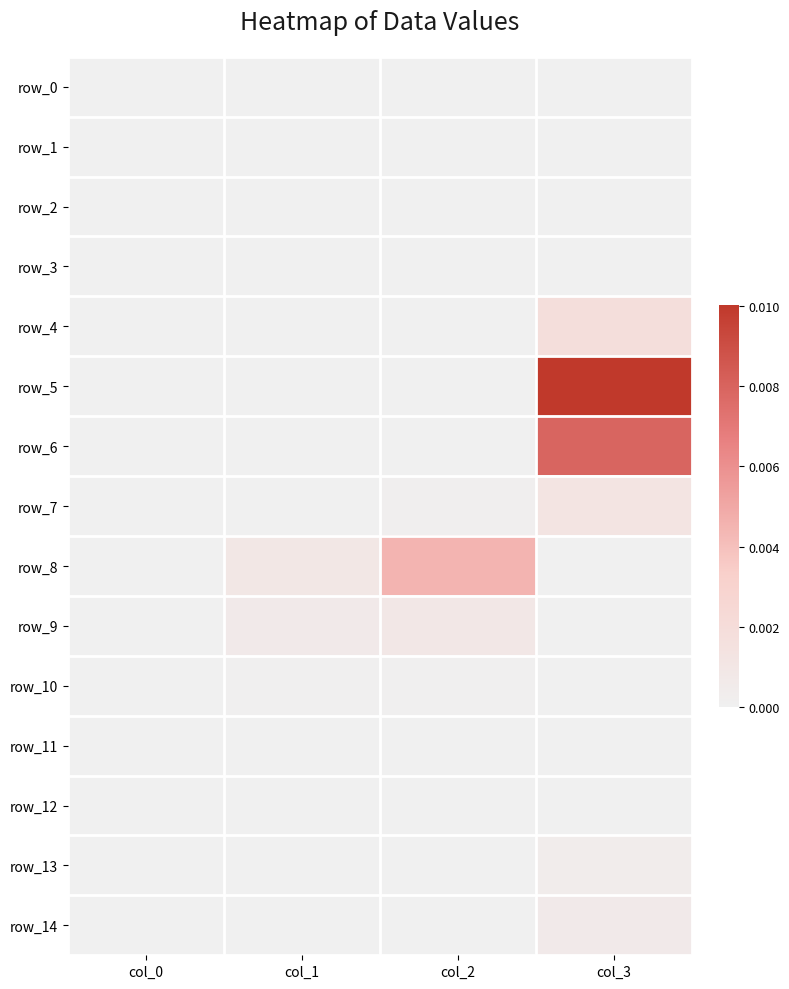

Rank the series at col_2 from lowest to highest value.

row_0, row_3, row_4, row_5, row_6, row_12, row_13, row_14, row_11, row_1, row_2, row_10, row_7, row_9, row_8